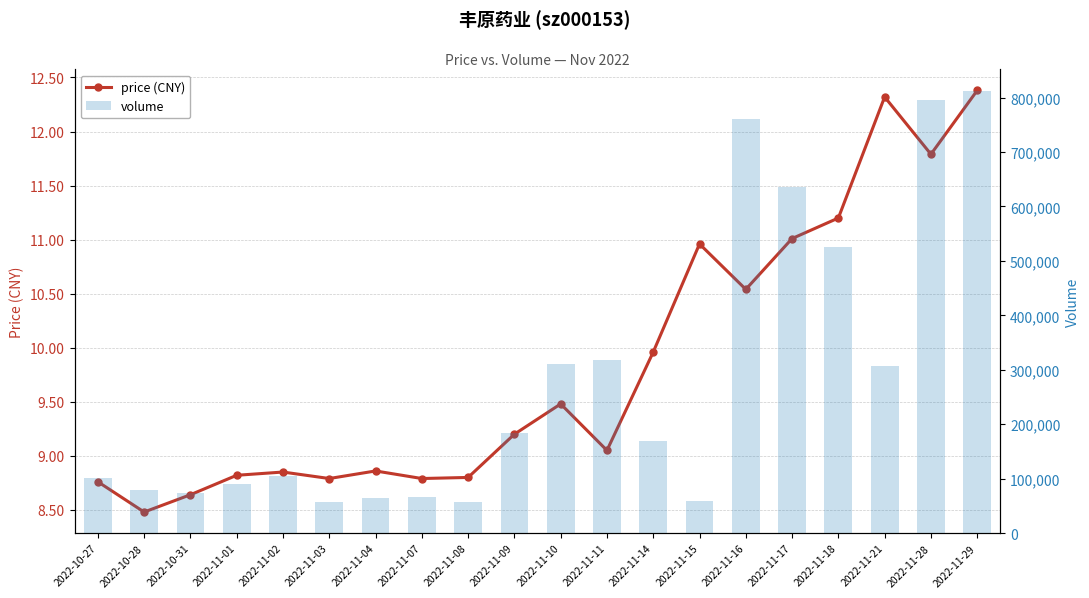

Reading left to right, transcribe all the data shown in this chart.

price (CNY): 8.8	8.5	8.6	8.8	8.8	8.8	8.9	8.8	8.8	9.2	9.5	9.1	10.0	11.0	10.5	11.0	11.2	12.3	11.8	12.4
volume: 101734.0	79261.0	74007.0	90317.0	105539.0	57955.0	65154.0	65732.0	57172.0	184377.0	311264.0	318163.0	170040.0	59346.0	759948.0	634975.0	524620.0	306747.0	796198.0	811212.0